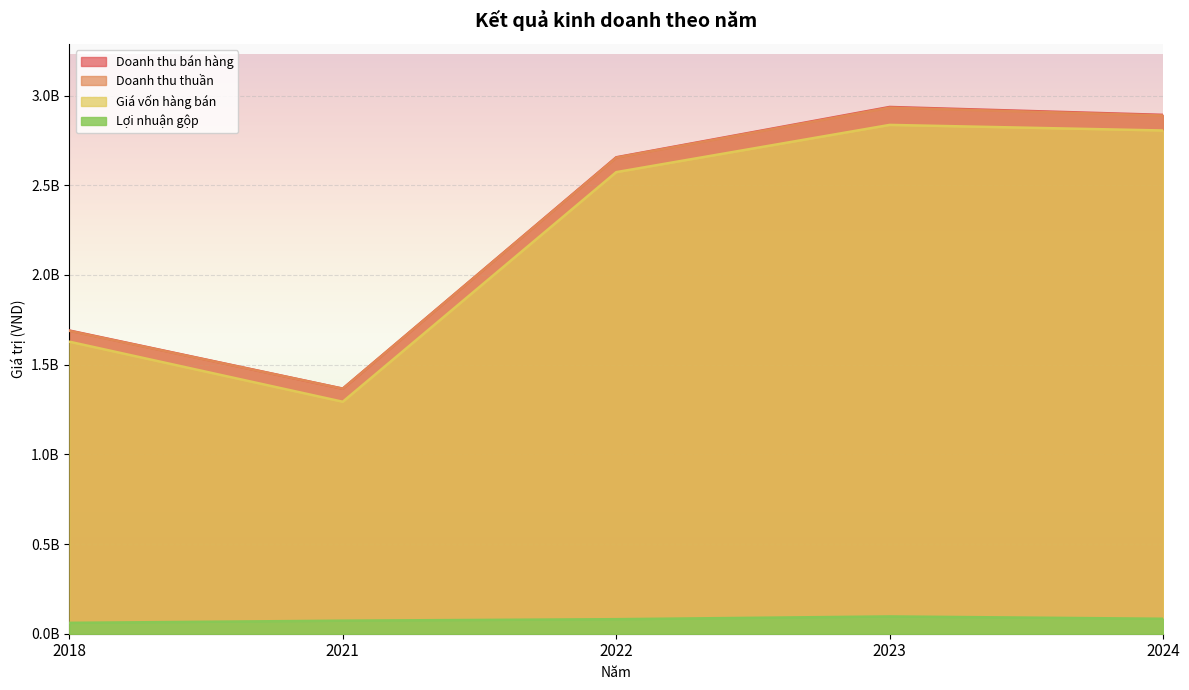

Does the chart display data point markers on the line(s)?

No